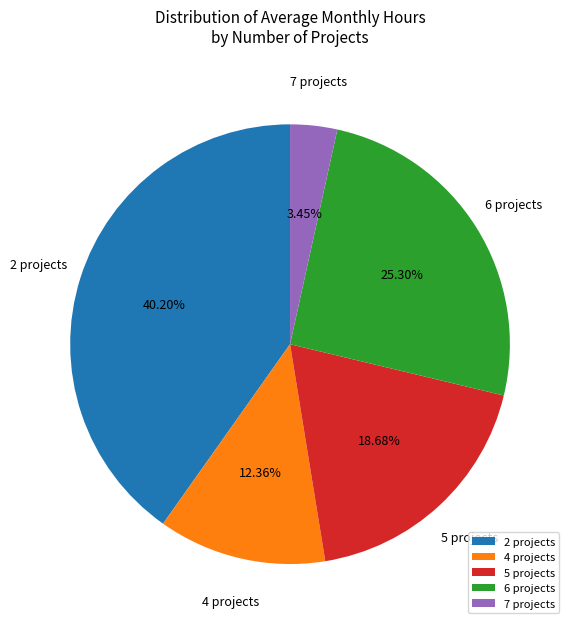

Which category has the biggest portion of the pie?

2 projects